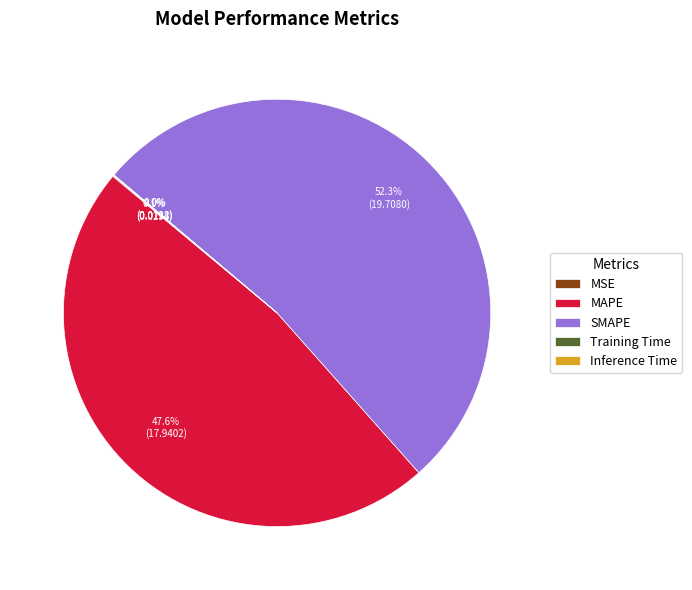

To the nearest percent, what percentage of the pie is SMAPE?

52%